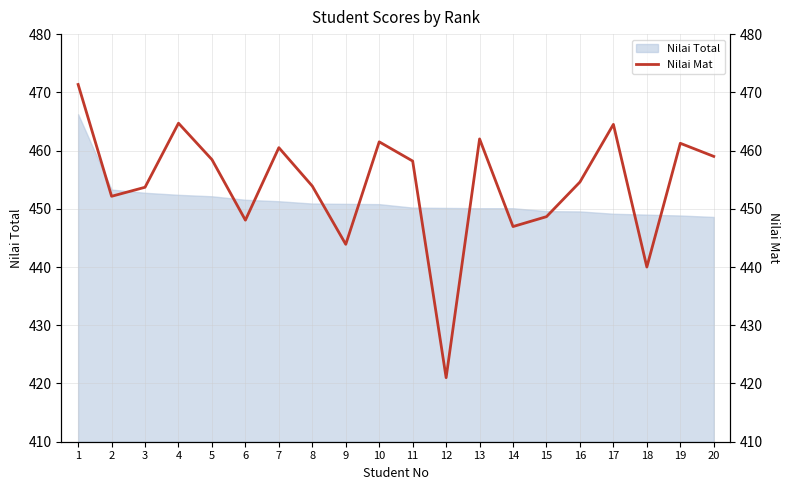

Where is the data nearest to the value 446?

14